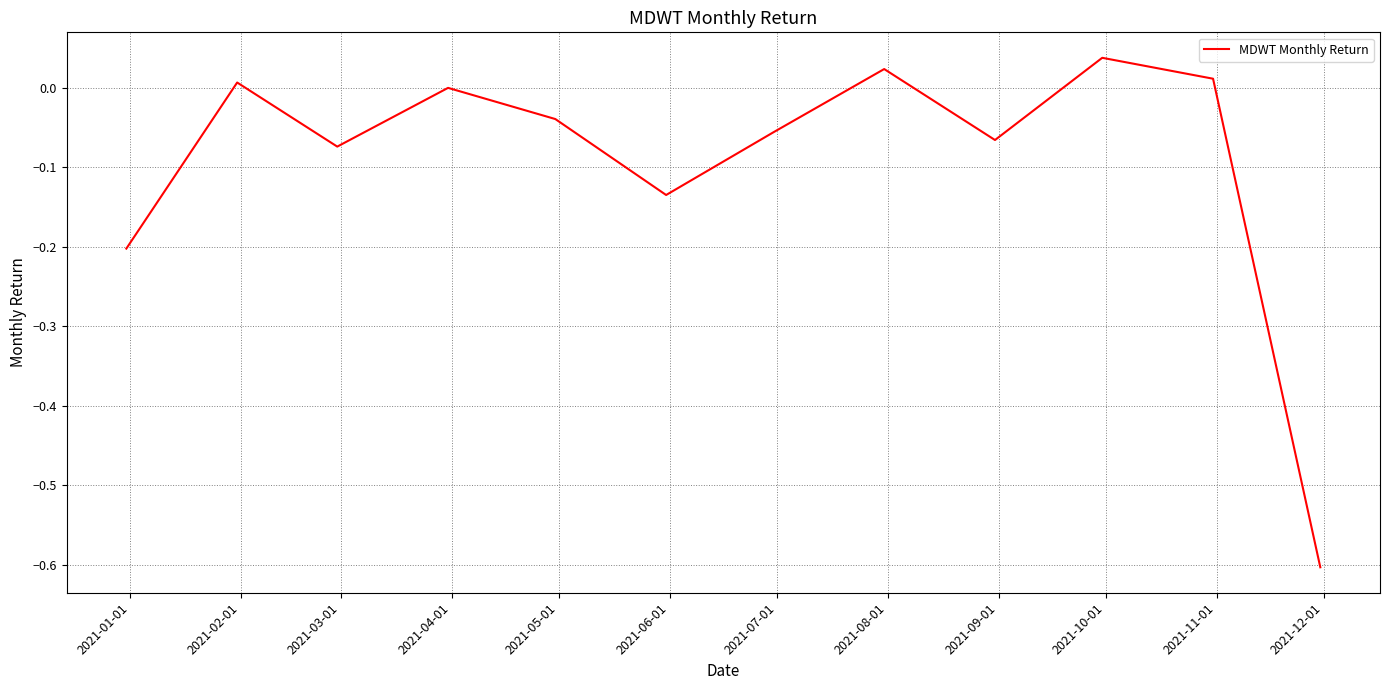

What is the difference between the maximum and minimum values?

0.6